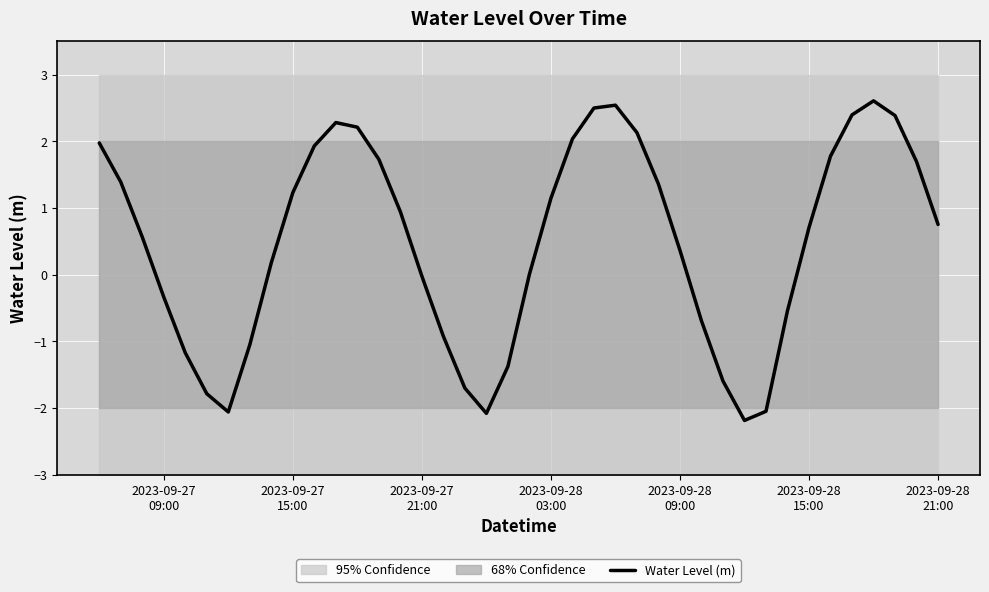

How many categories are shown in the chart?

40